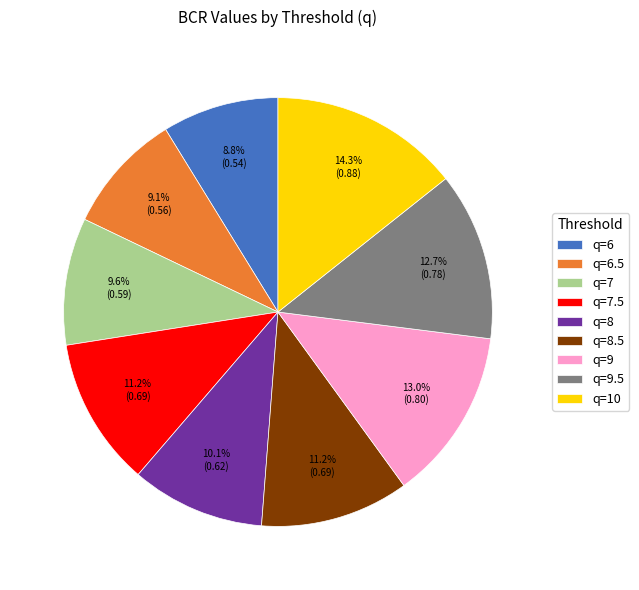

What percentage is NOT represented by q=9.5?

87.3%